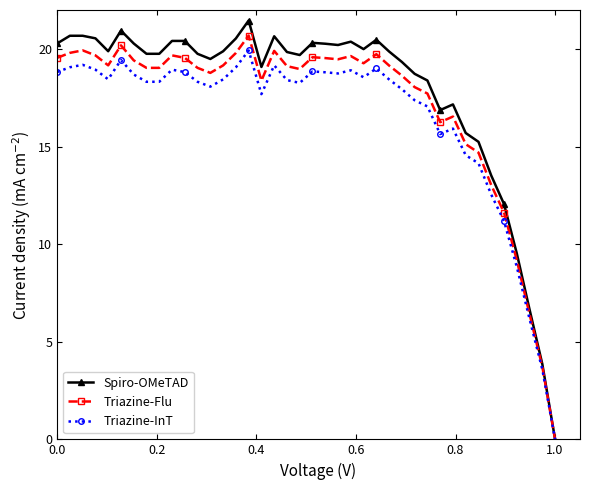

What is the value of the Triazine-InT point at the 13th from the left?

18.1